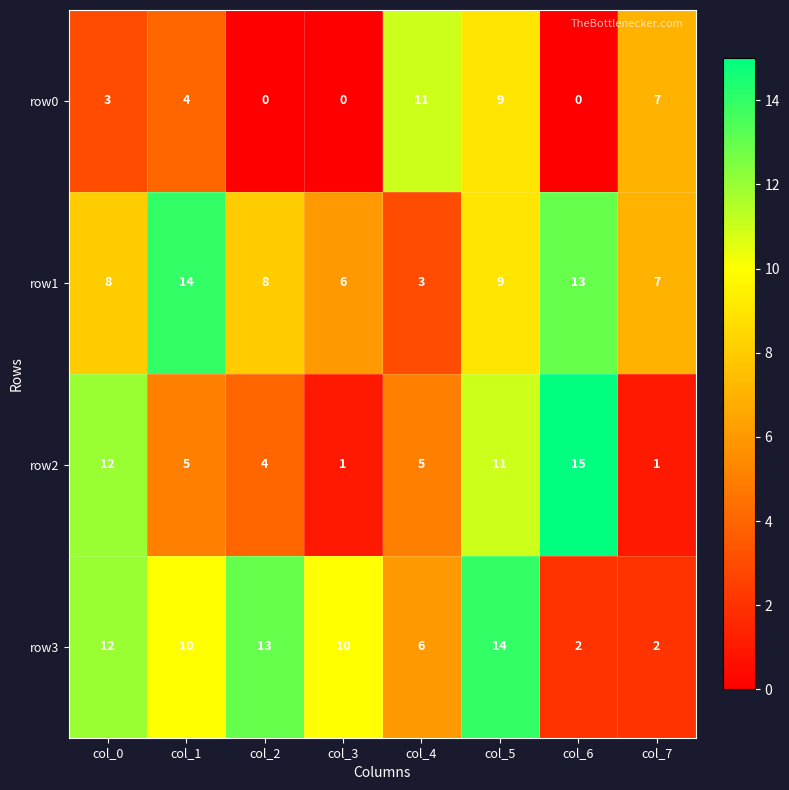

What is the difference between the second highest and minimum values in the row0 series?

9